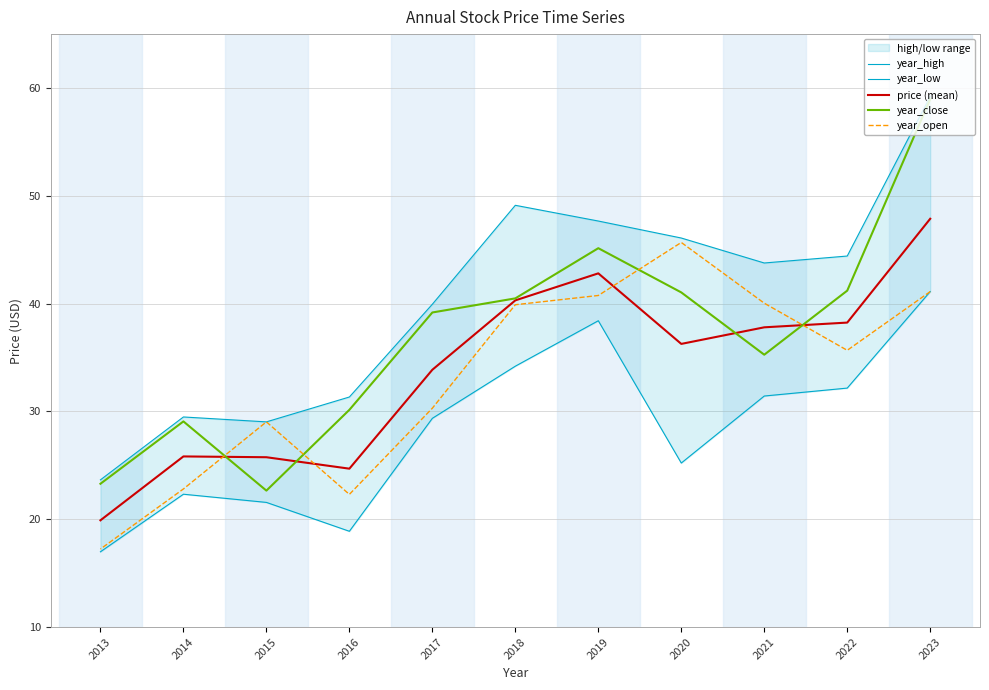

How many values in the year_close series exceed 39?

6